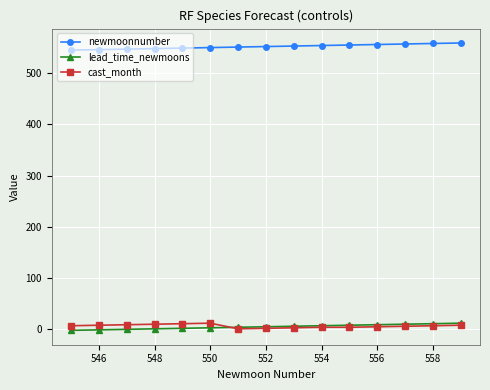

What is the greatest value displayed?

559